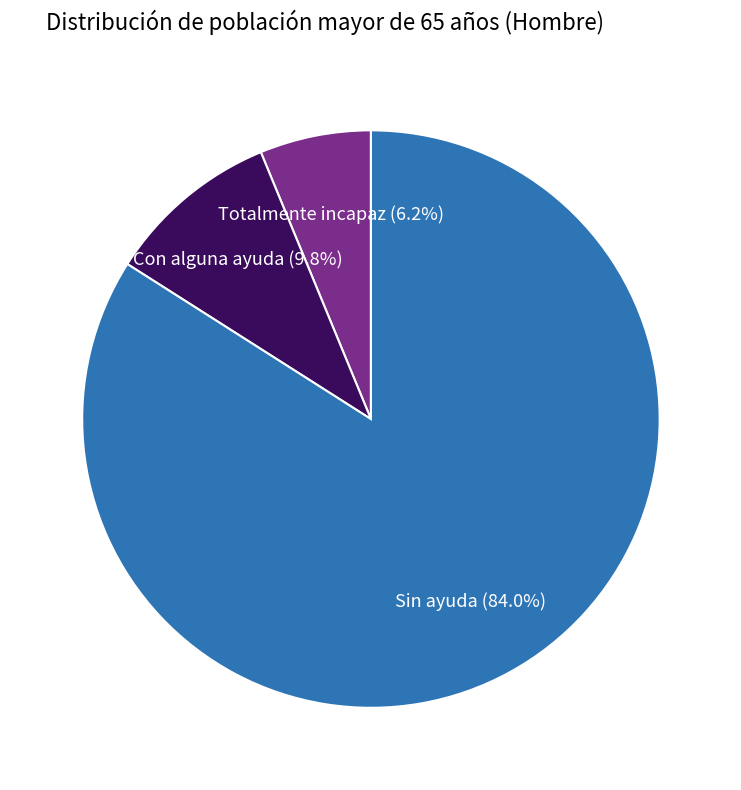

Does any single category account for the majority?

Yes